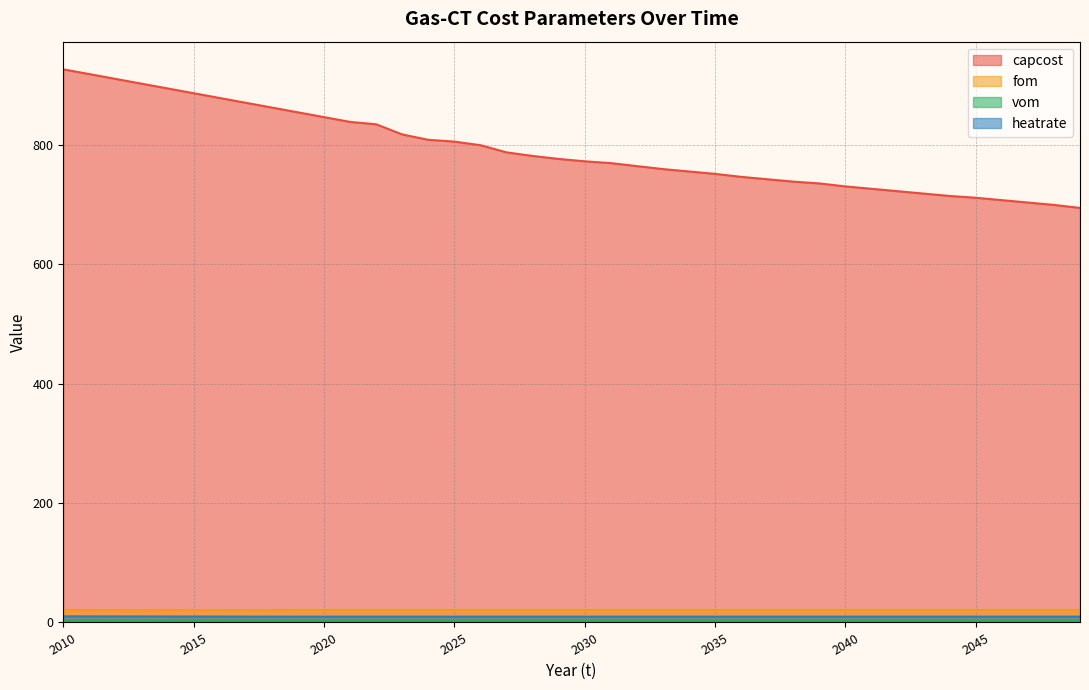

What is the minimum value shown in the chart?

4.9